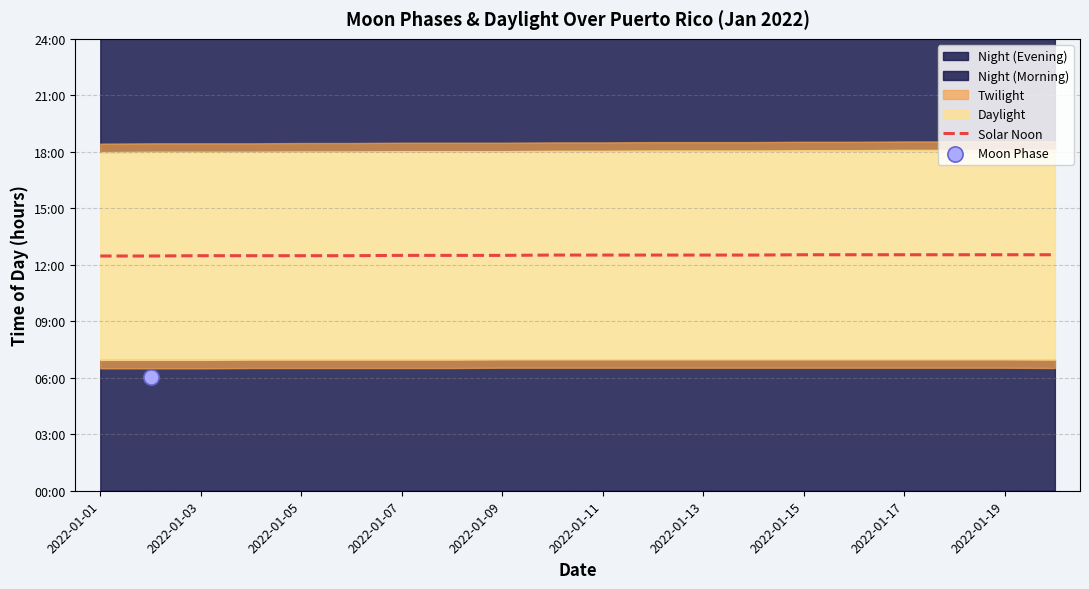

Between 13 and 2022-01-19, which is larger?

13